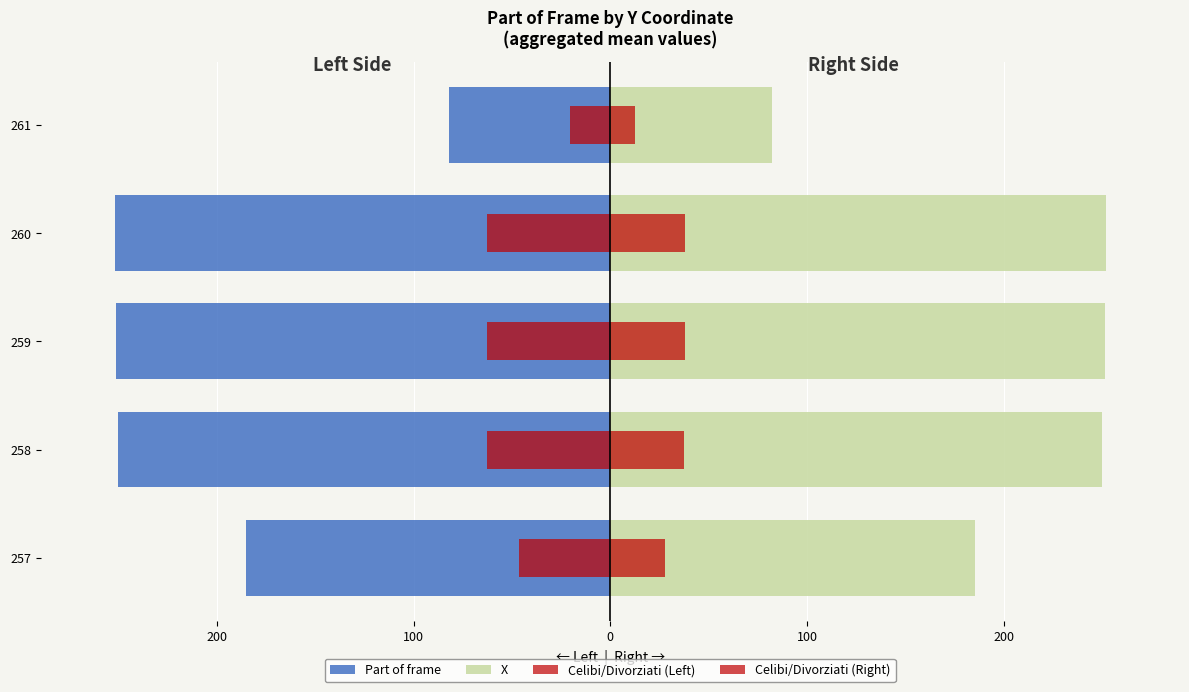

At how many categories does at least one series exceed 134?

4